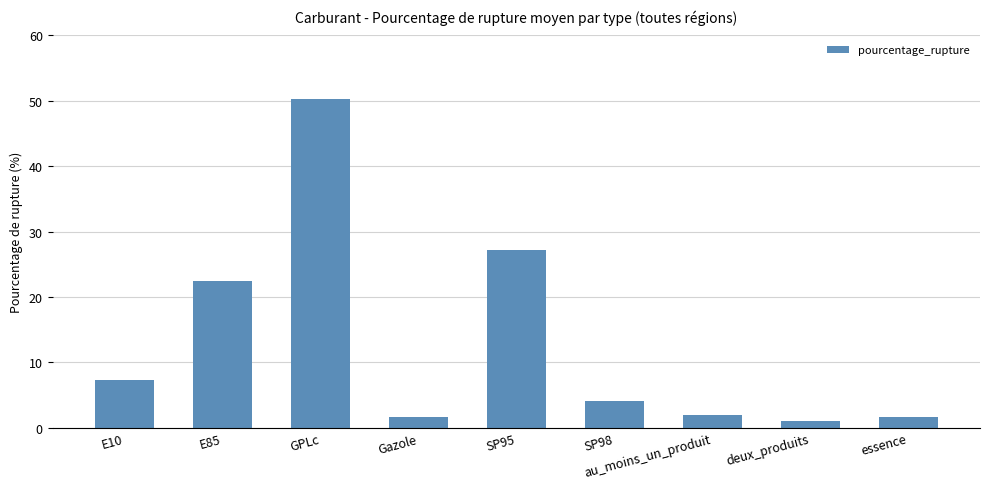

What is the sum of the values at SP98 and E85?

26.5